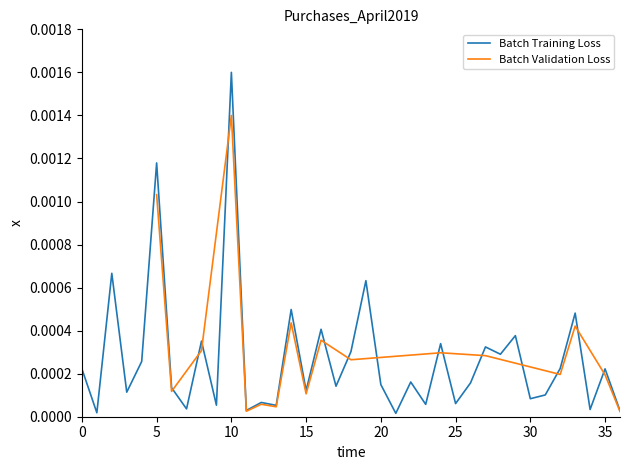

Which label corresponds to the largest value in the chart?

10